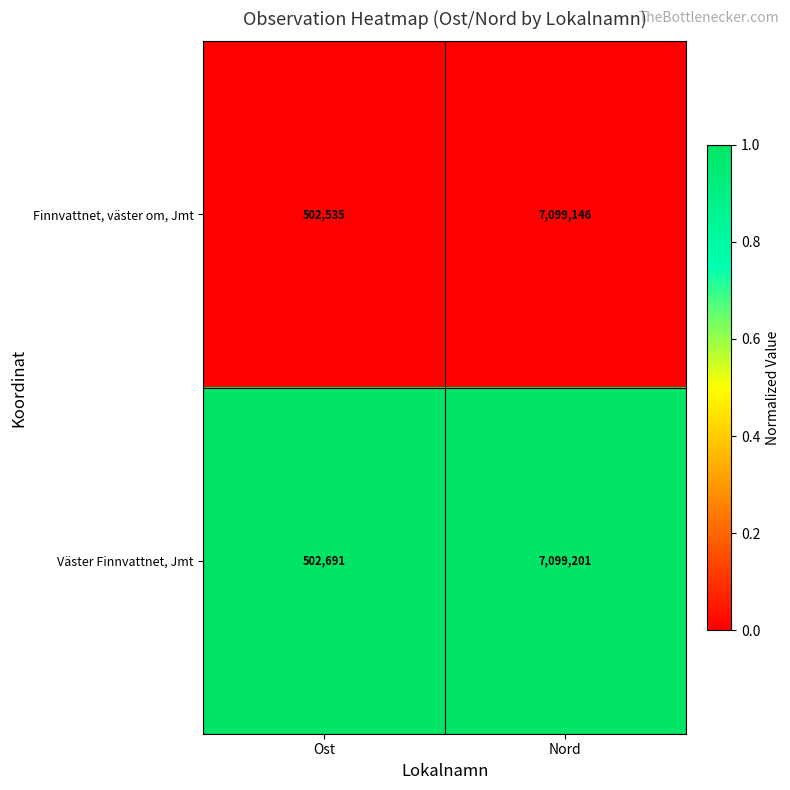

What is the difference between the highest and lowest values at Ost?

156